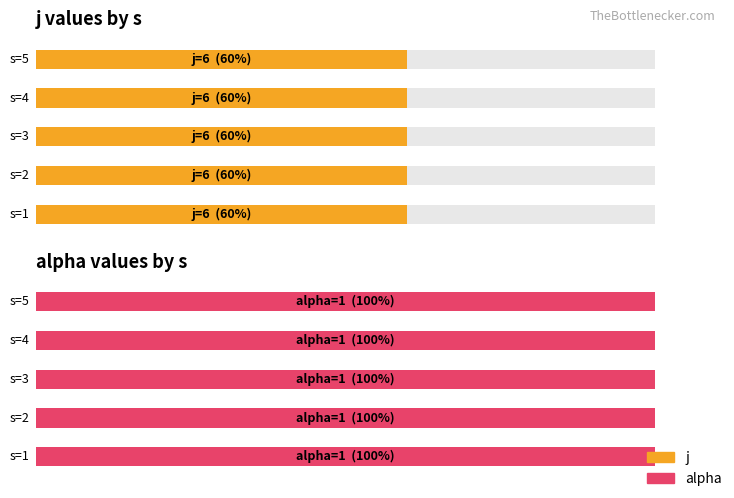

Which series has the largest total across all categories?

j